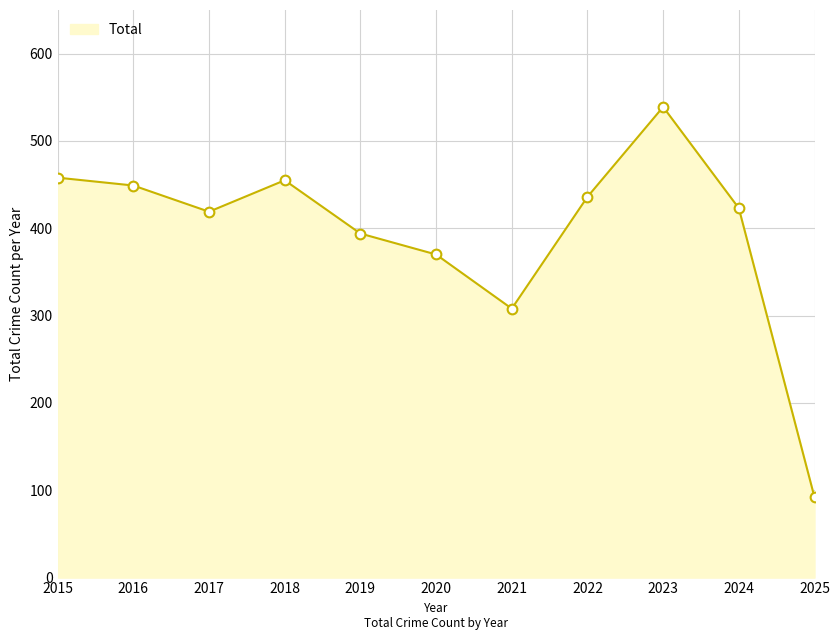

At which label does the data first exceed 423?

2015